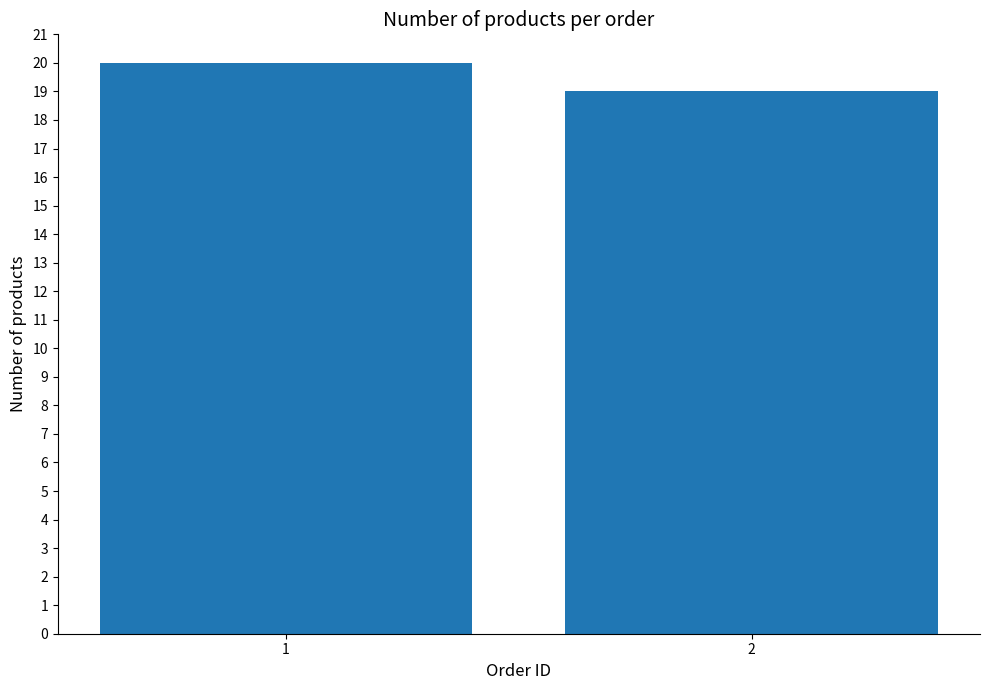

Where is the data nearest to the value 19?

2